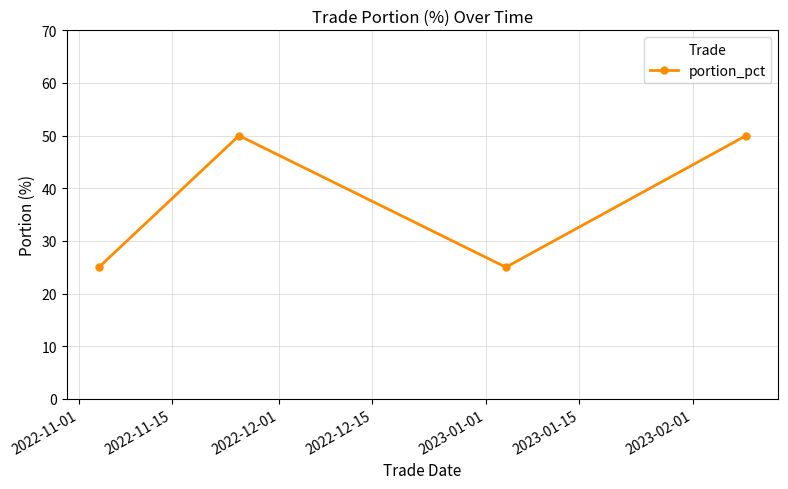

How many lines are shown in the chart?

1